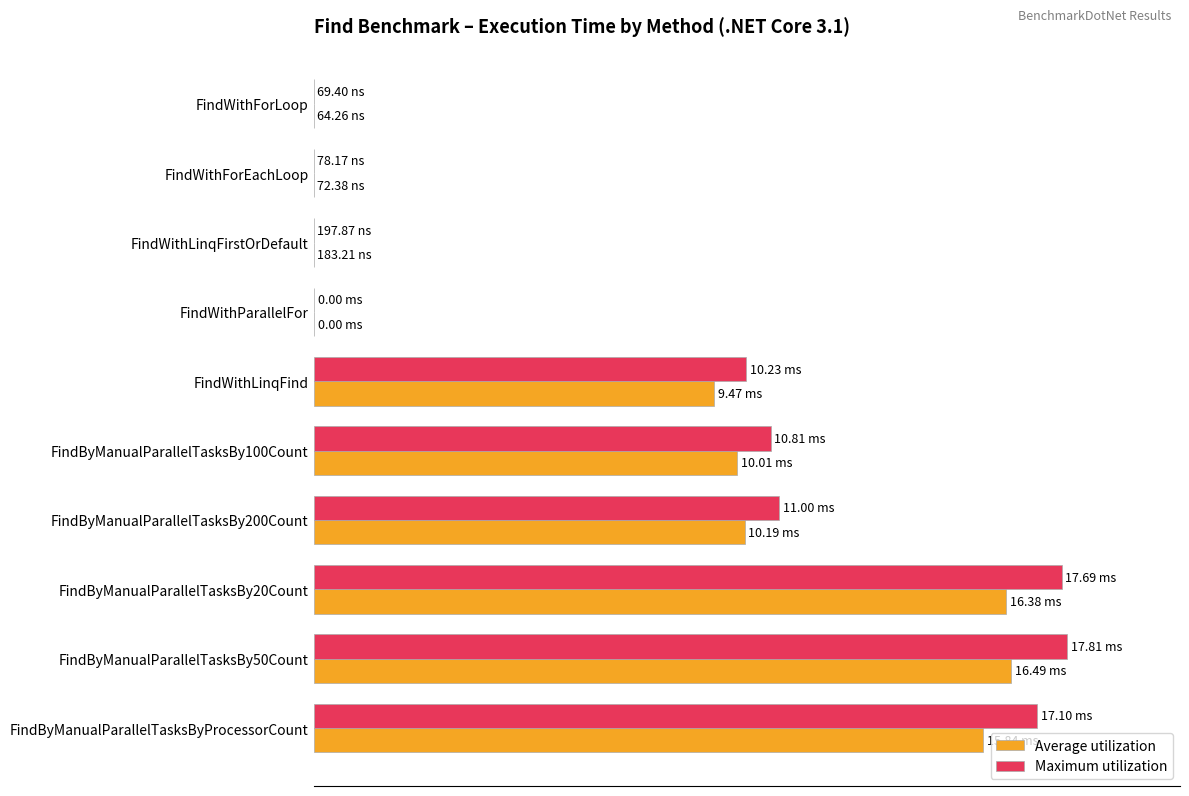

Reading left to right, list all the values displayed in this chart.

Average utilization: 0.0	0.0	0.0	0.0	53.2	56.2	57.2	91.9	92.6	88.9
Maximum utilization: 0.0	0.0	0.0	0.0	57.4	60.7	61.8	99.3	100.0	96.0